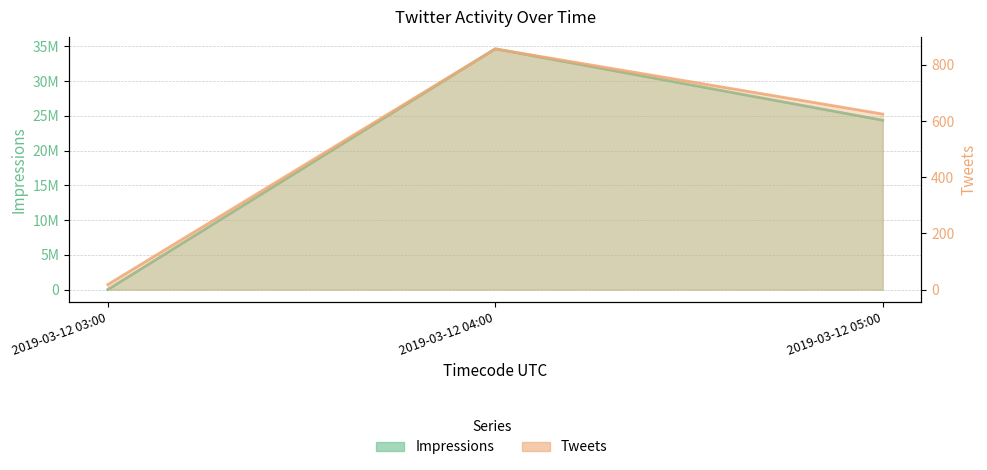

Does the chart have visible grid lines?

Yes